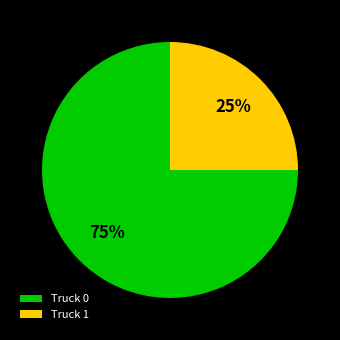

What is the majority slice?

Truck 0